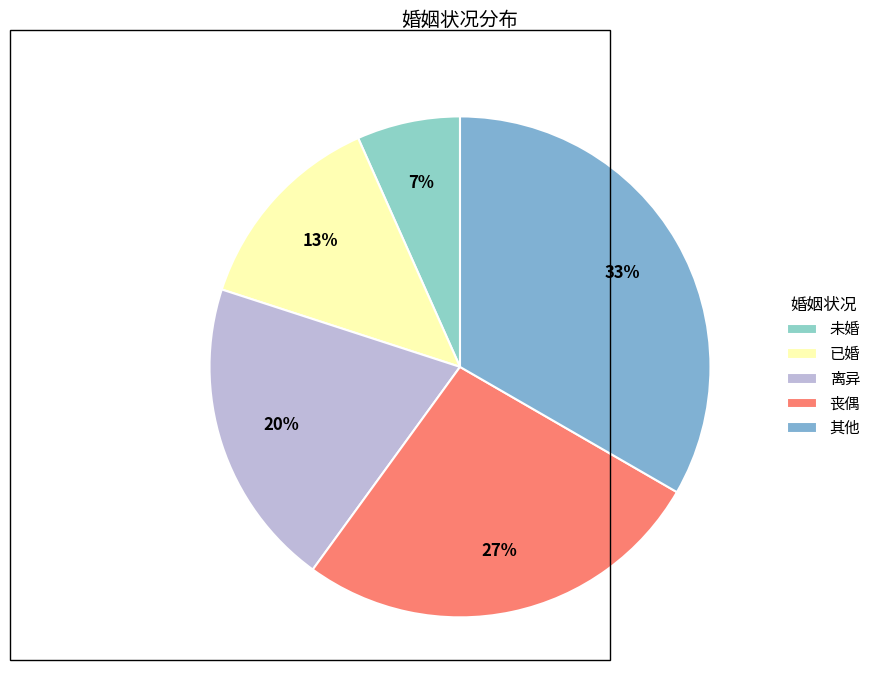

To the nearest percent, what is the average slice percentage?

20%